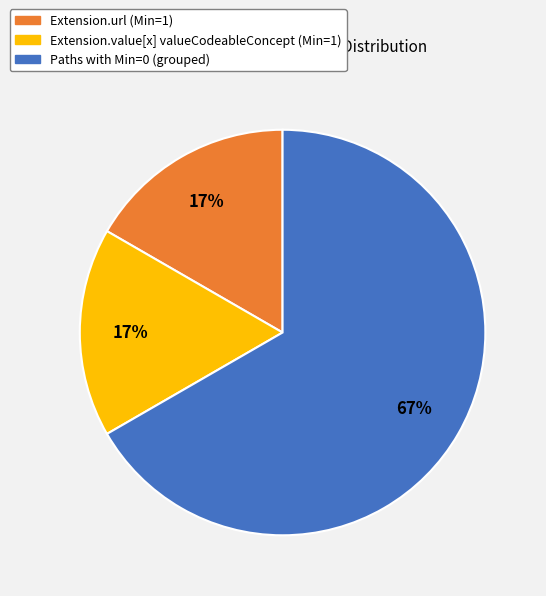

To the nearest percent, what is the difference between the largest and smallest slice percentages?

50%